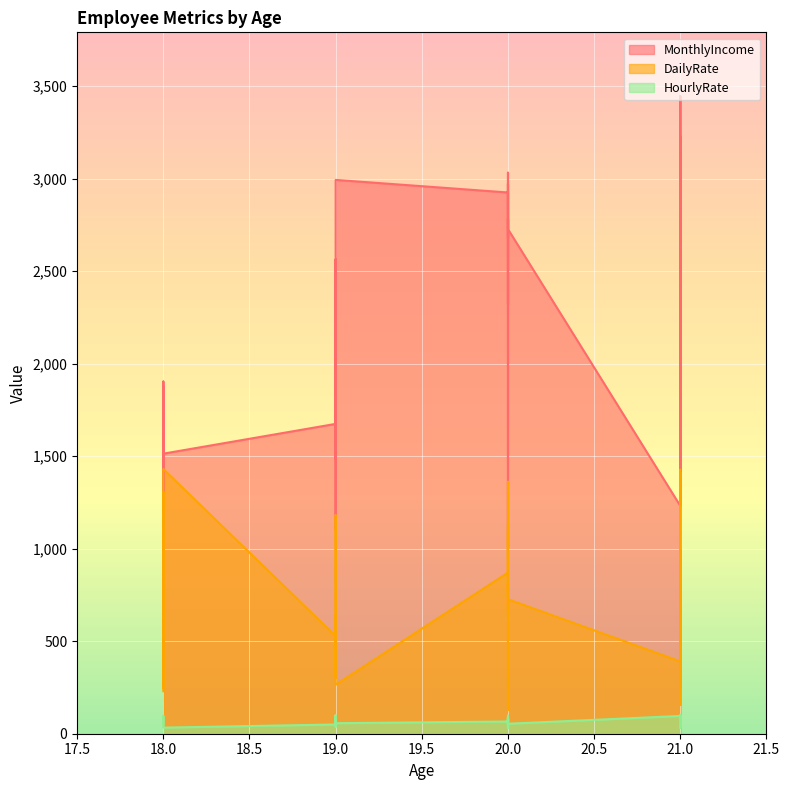

Is it true that DailyRate equals 1343 at 21?

True